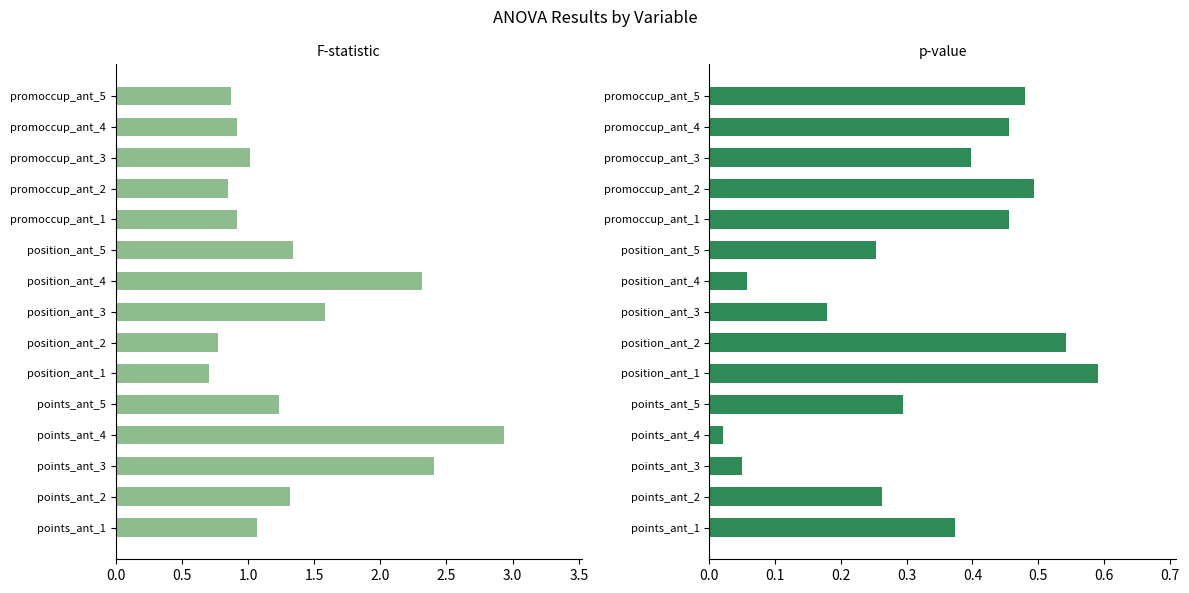

What is the difference between the maximum and second lowest values in the F-statistic series?

2.2